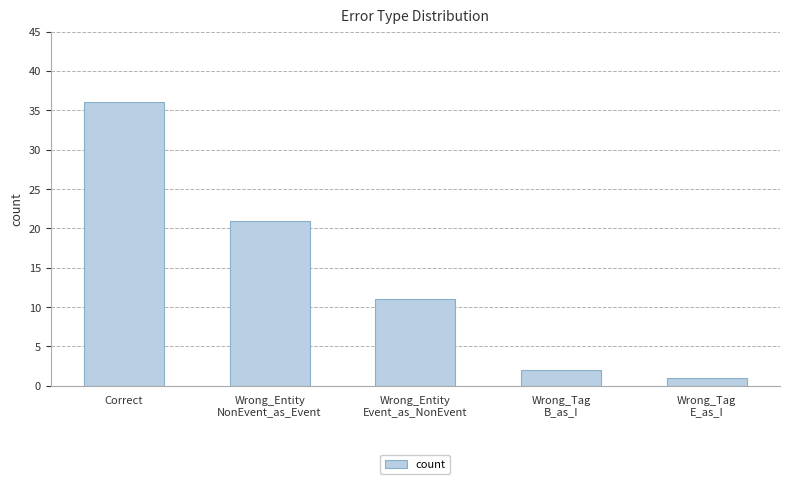

What is the change in value from Wrong_Entity
Event_as_NonEvent to Wrong_Tag
B_as_I?

-9